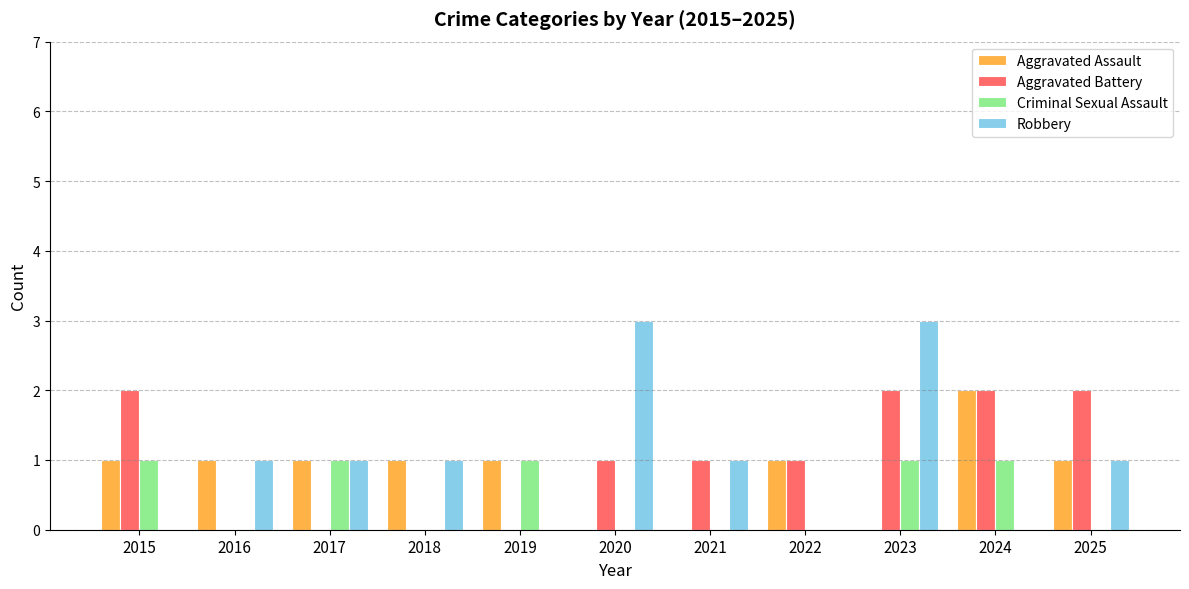

Which series has the largest range (max minus min)?

Robbery